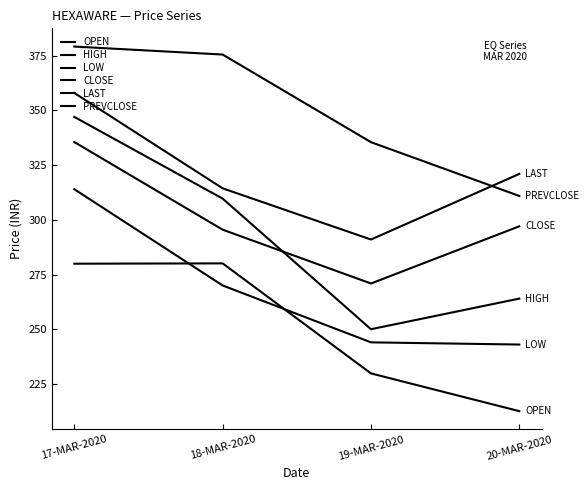

What are all the series names shown in the legend?

OPEN, HIGH, LOW, CLOSE, LAST, PREVCLOSE